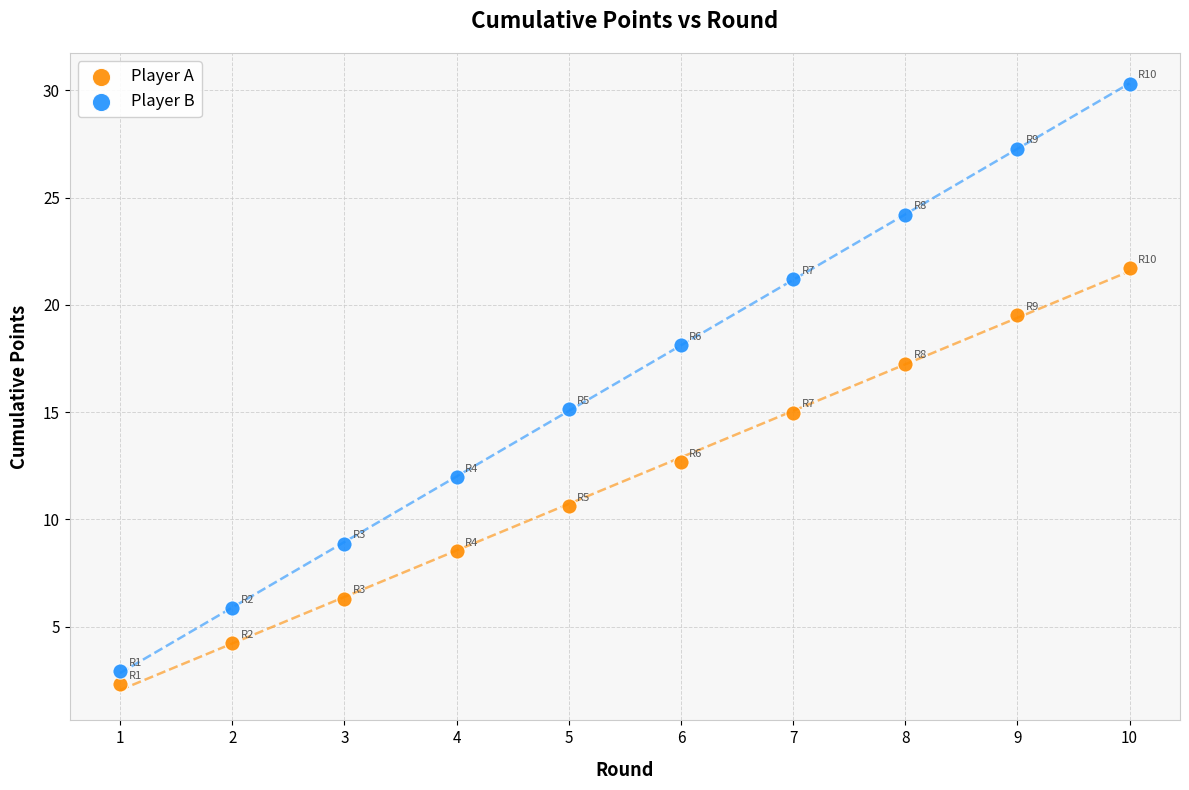

Which series has the largest Y range (max minus min)?

Player B